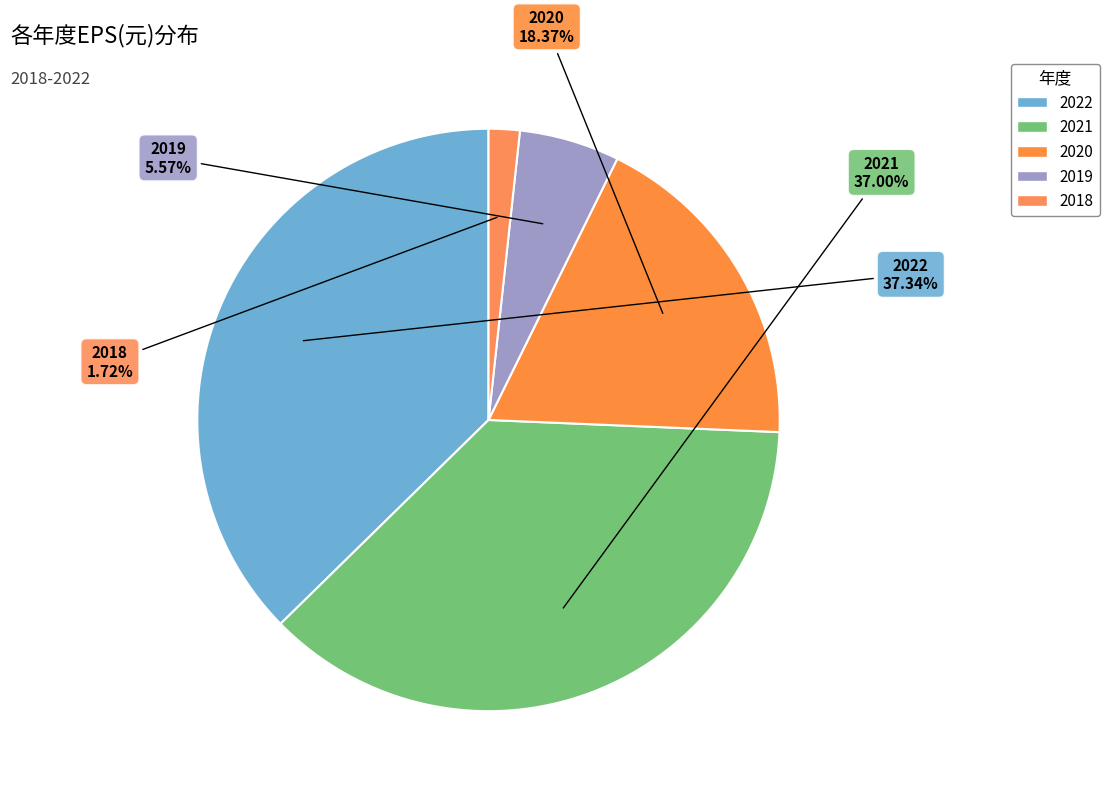

How many slices are in this pie chart?

5